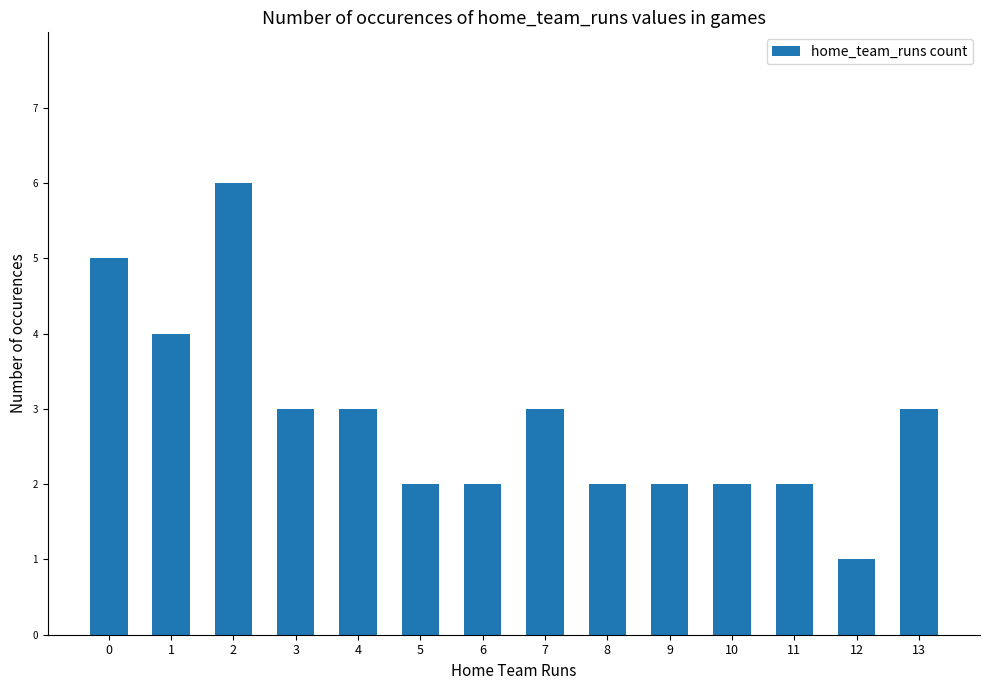

How many series are shown in this chart?

1